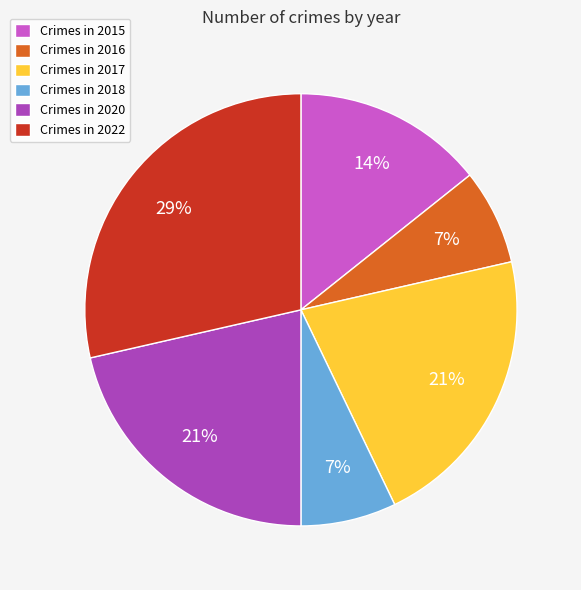

To the nearest percent, what percentage of the pie is Crimes in 2016?

7%